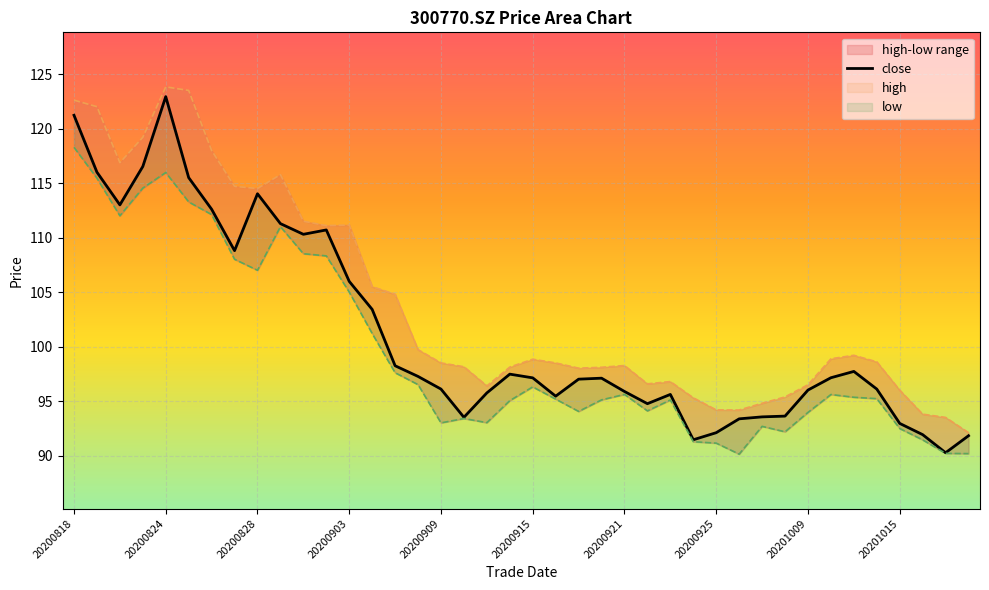

True or false: the data shows 163.5 at 20201015.

False